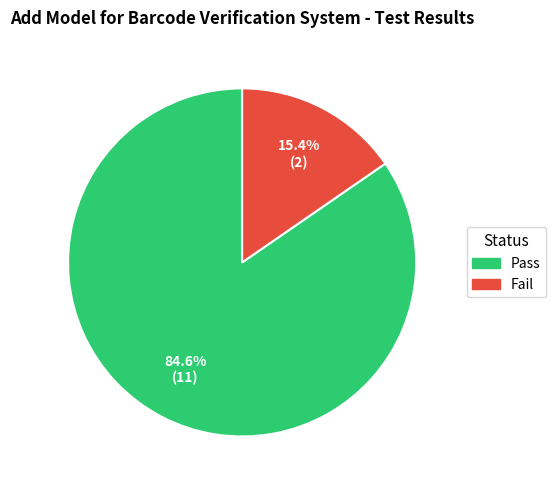

To the nearest percent, what is the combined percentage of Pass and Fail?

100%